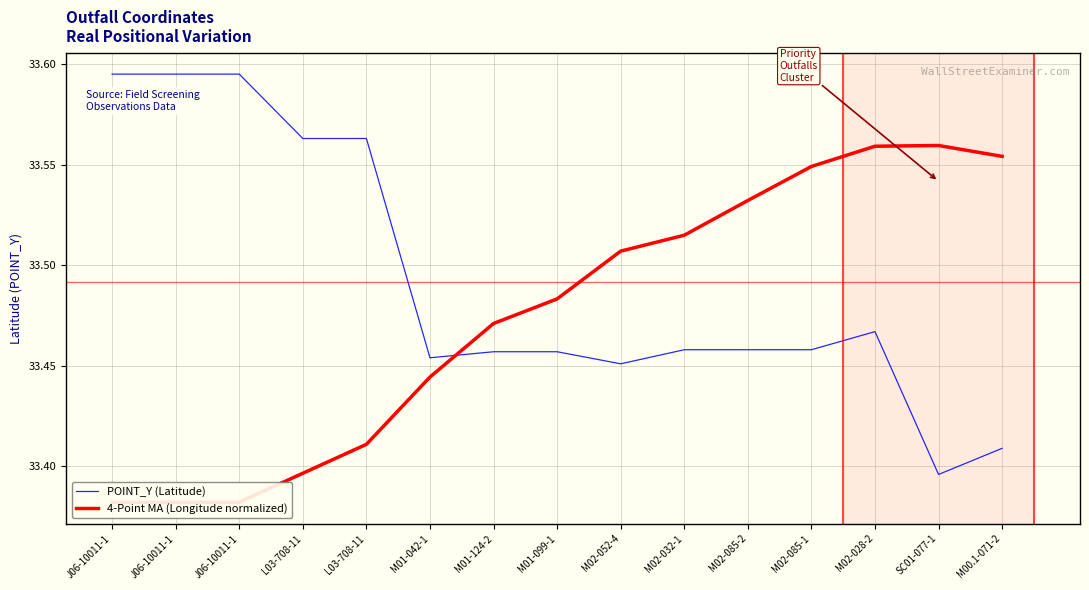

Between J06-10011-1 and M02-085-1, which series saw the biggest shift?

4-Point MA (Longitude normalized)